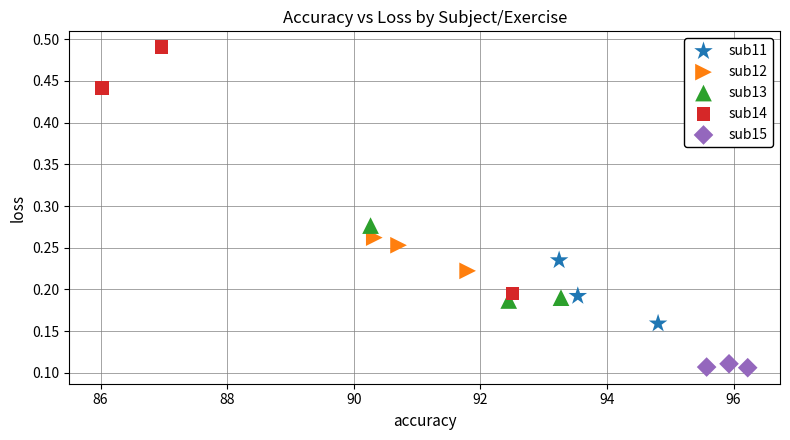

Which series has the widest spread of Y values?

sub14